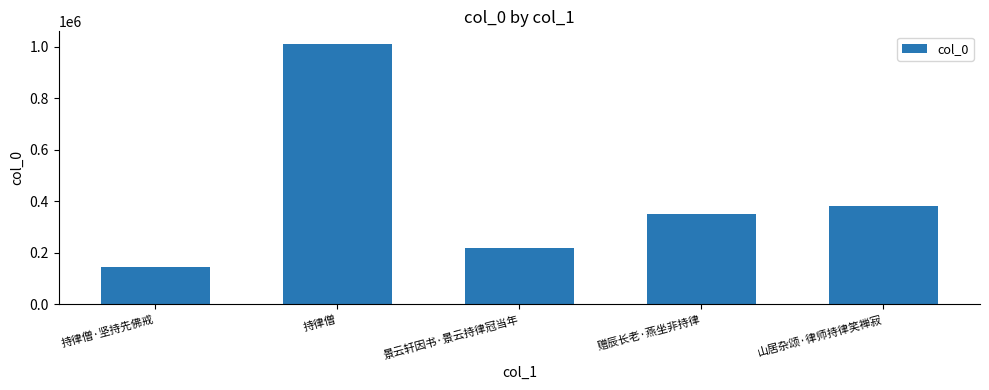

Where does the data first go above 351403?

持律僧